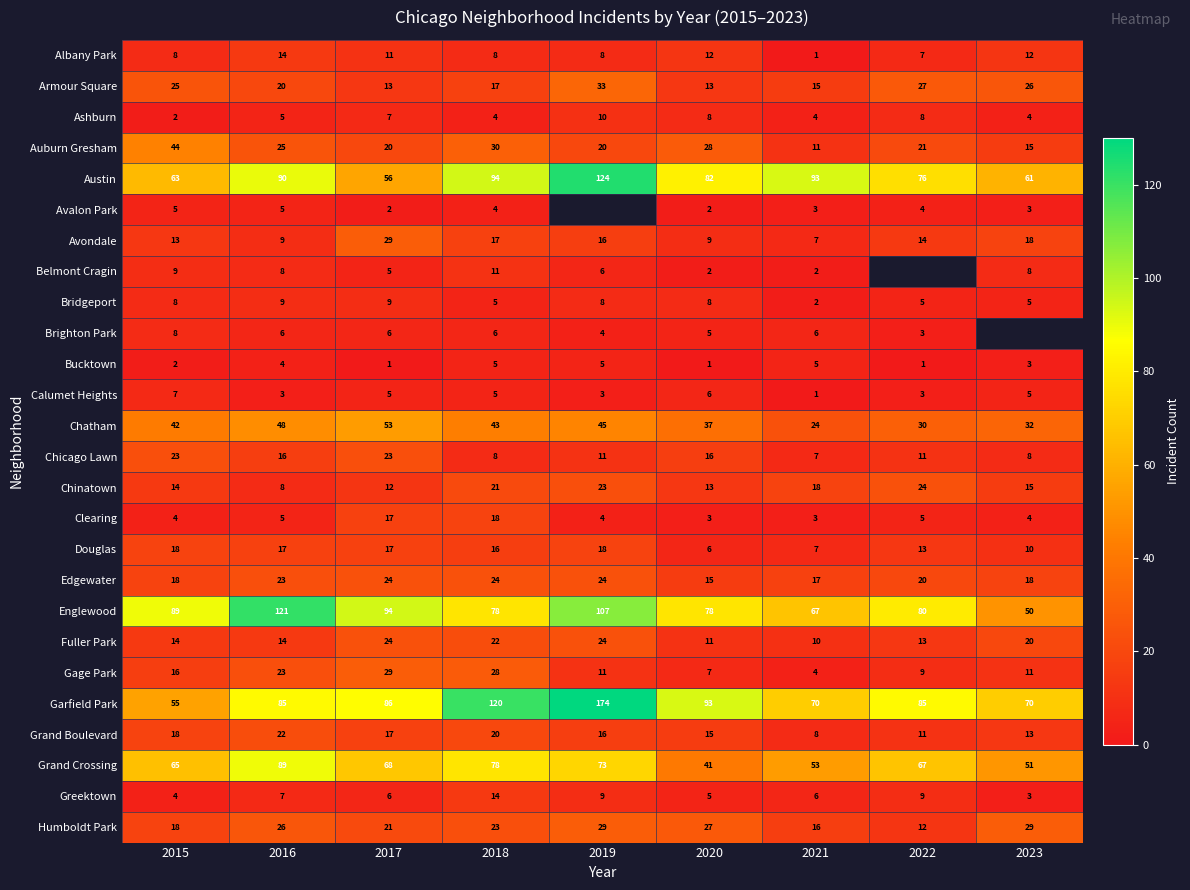

Rank the series at 2019 from lowest to highest value.

Calumet Heights, Brighton Park, Clearing, Bucktown, Belmont Cragin, Albany Park, Bridgeport, Greektown, Ashburn, Chicago Lawn, Gage Park, Avondale, Grand Boulevard, Douglas, Auburn Gresham, Chinatown, Edgewater, Fuller Park, Humboldt Park, Armour Square, Austin, Avalon Park, Chatham, Grand Crossing, Englewood, Garfield Park